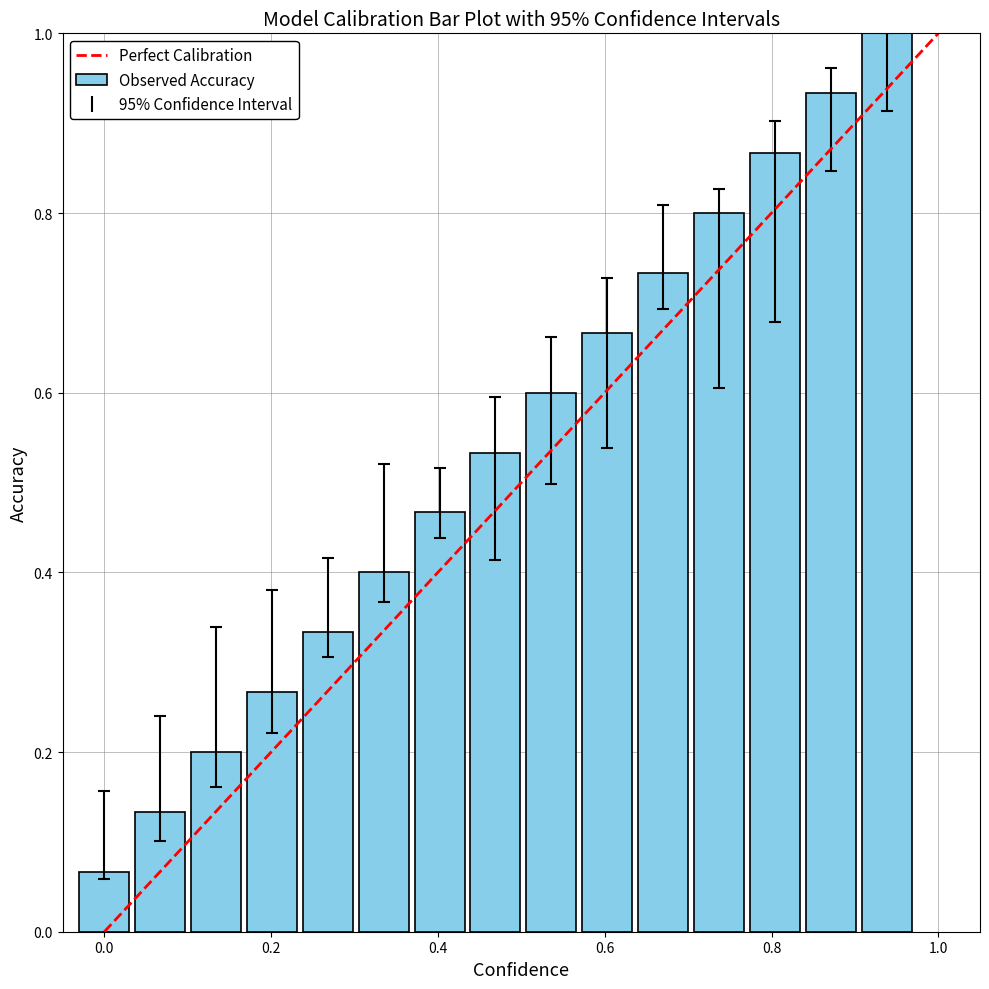

What is the maximum value shown in the chart?

1.0